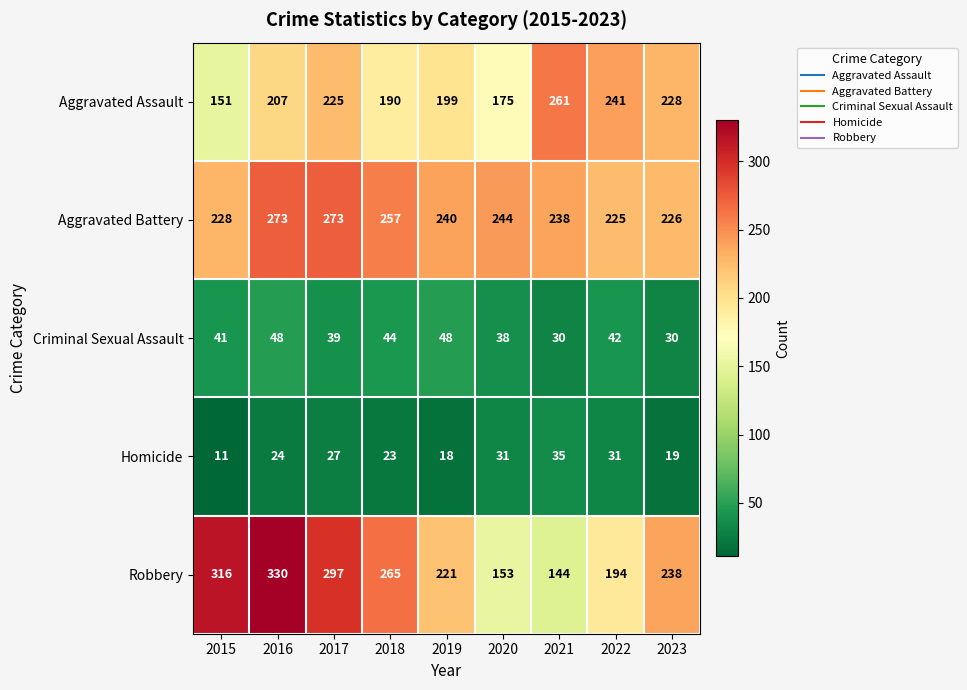

Where is Criminal Sexual Assault nearest to the value 39?

2017